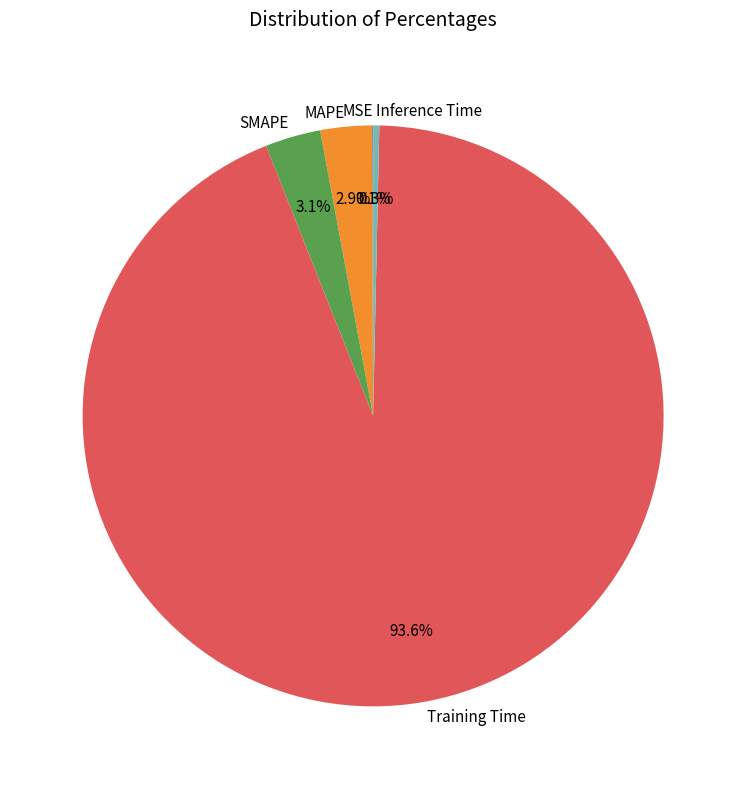

Does any single category account for the majority?

Yes